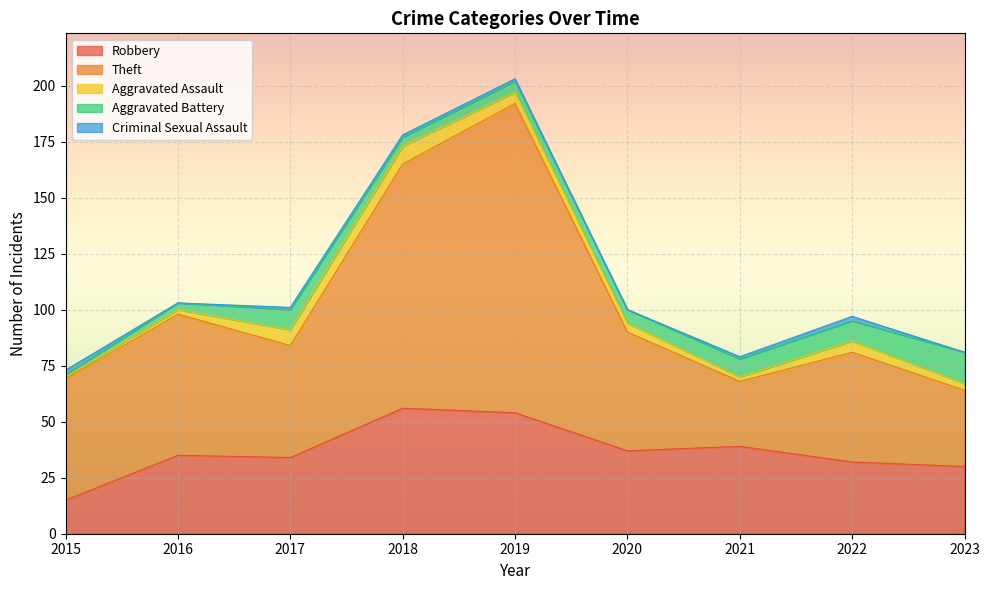

Where is Aggravated Assault nearest to the value 4?

2020